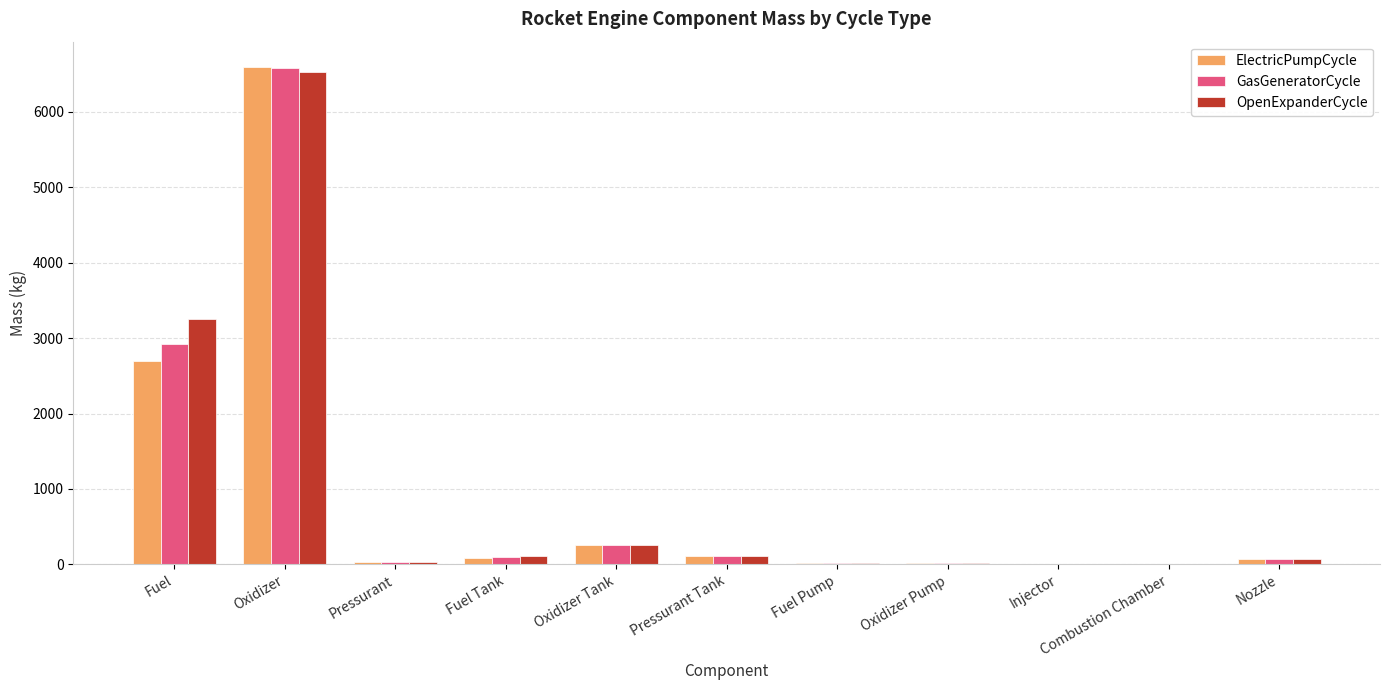

True or false: OpenExpanderCycle has a value of 3251.1 at Fuel.

True